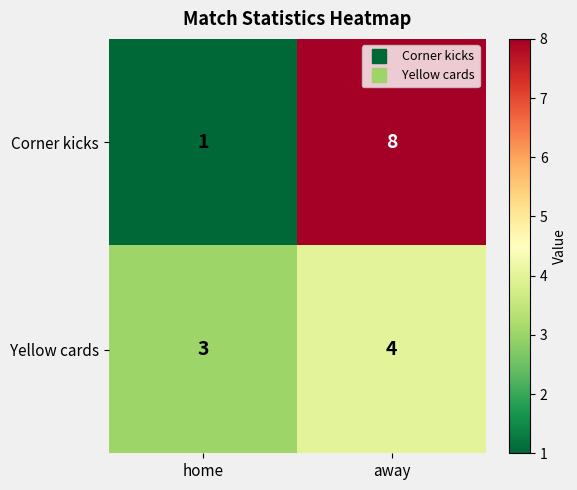

What is the difference between the highest and lowest values at away?

4